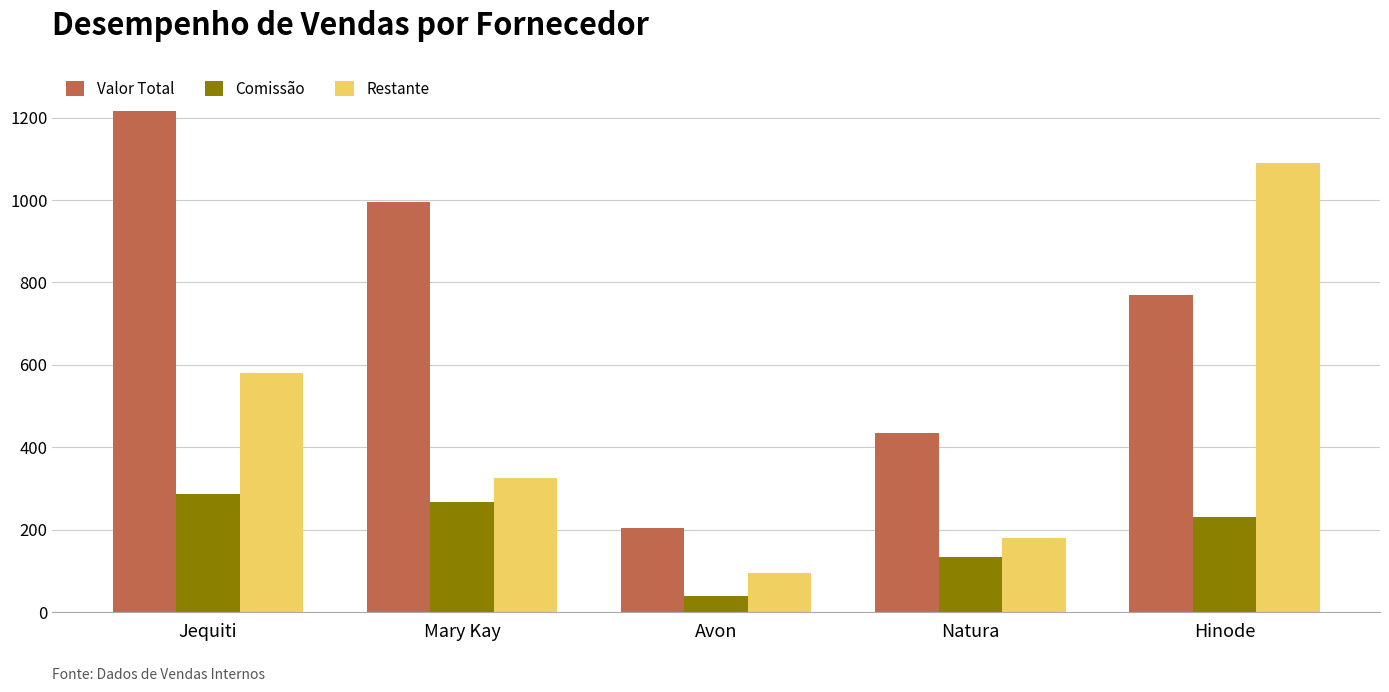

List the labels in order of Comissão value, largest first.

Jequiti, Mary Kay, Hinode, Natura, Avon